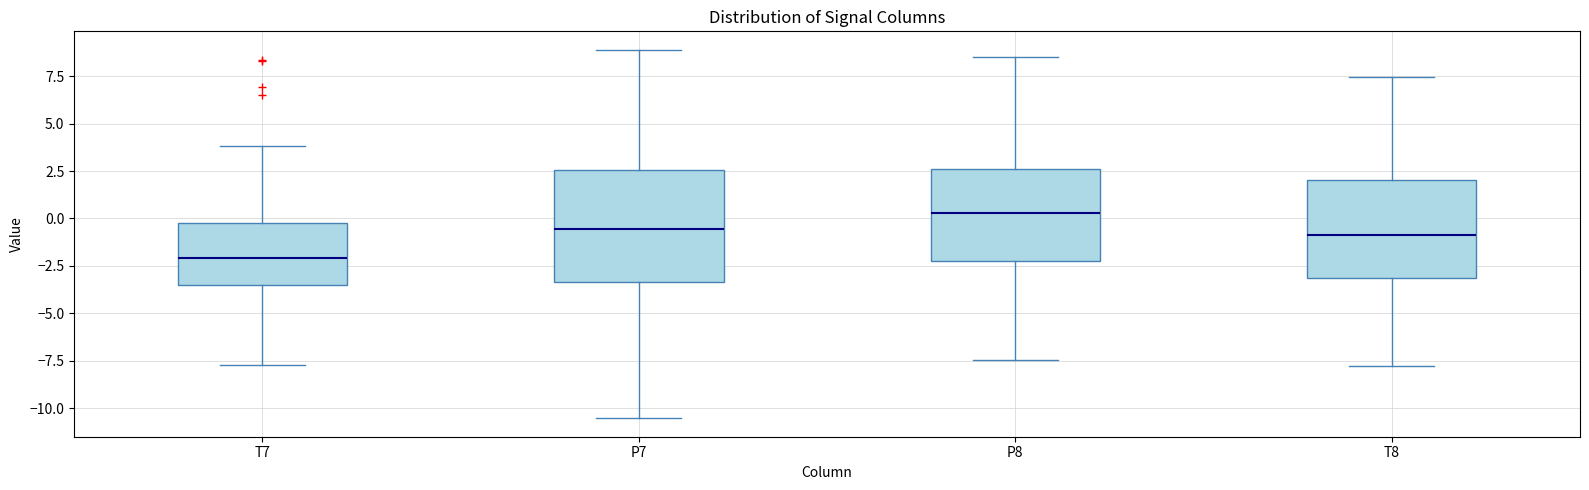

Where is the upper edge of the box for T7 on the y-axis? The values are not printed on the chart, so give them approximately, as read against the axis.

0.0